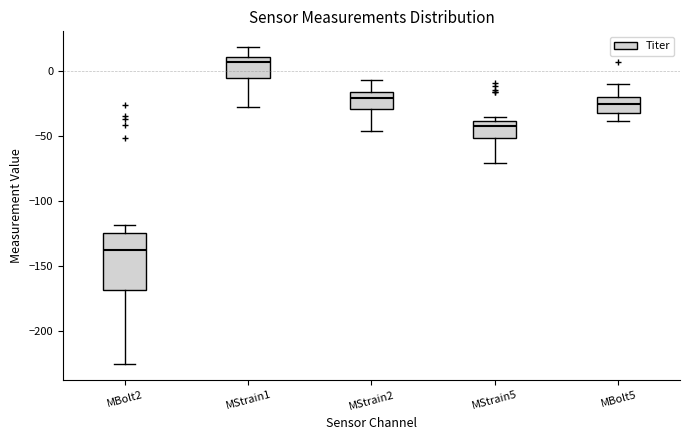

Reading left to right, read every box against the y-axis: the position of its median line, the range the box covers, and the ends of its whiskers. The values are not printed on the chart, so give them approximately, as read against the axis.

MBolt2: median -140, box -170 to -125, whiskers -225 to -120
MStrain1: median 5, box -5 to 10, whiskers -30 to 20
MStrain2: median -20, box -30 to -15, whiskers -45 to -5
MStrain5: median -45, box -50 to -40, whiskers -70 to -35
MBolt5: median -25, box -30 to -20, whiskers -40 to -10